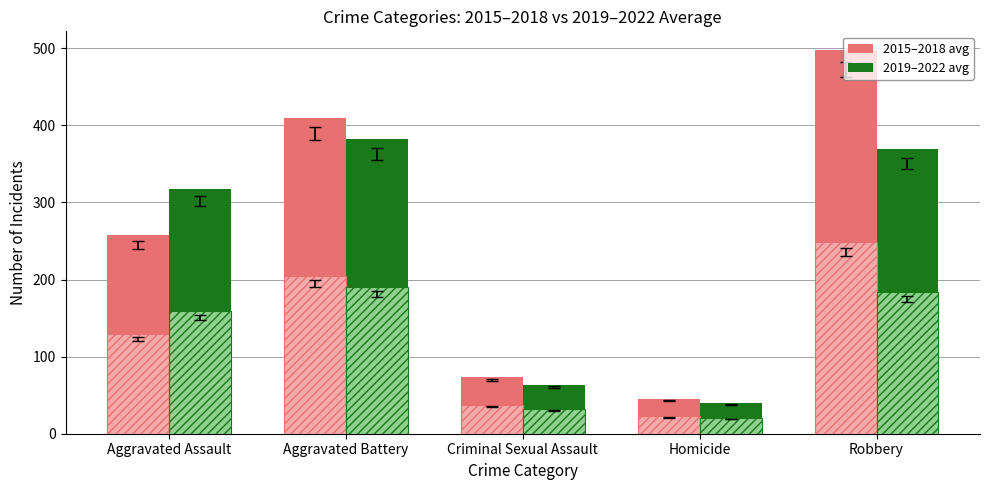

At which category is the sum across all series the highest?

Robbery